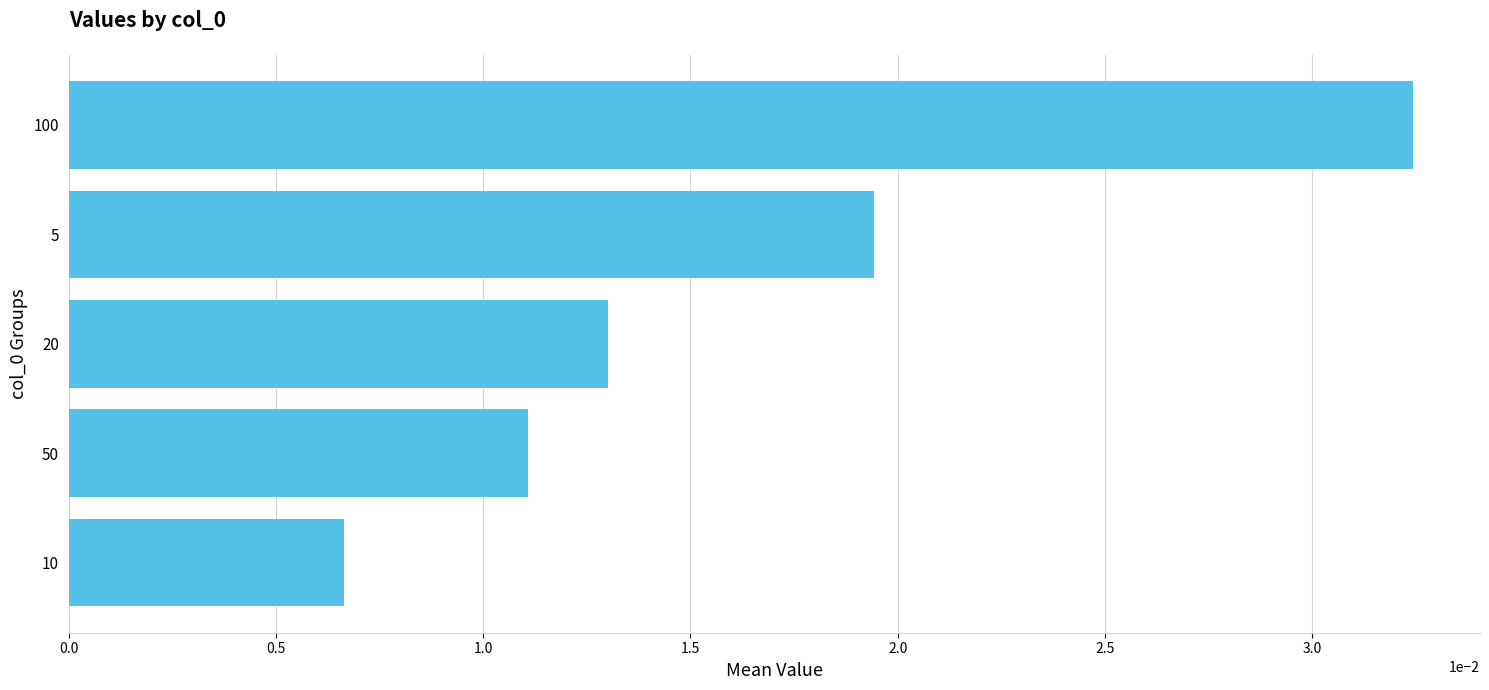

Does the chart contain stacked bars?

No